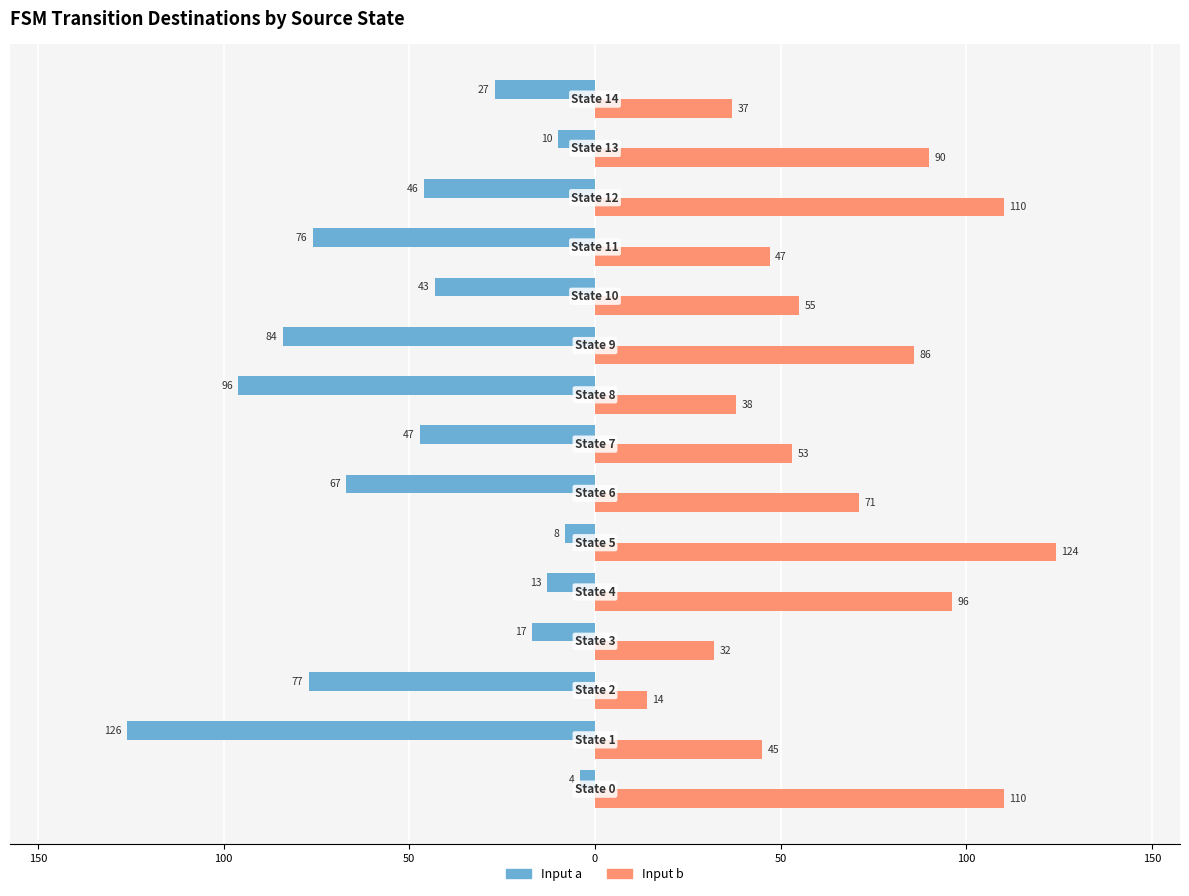

What are all the series names shown in the legend?

Input a, Input b